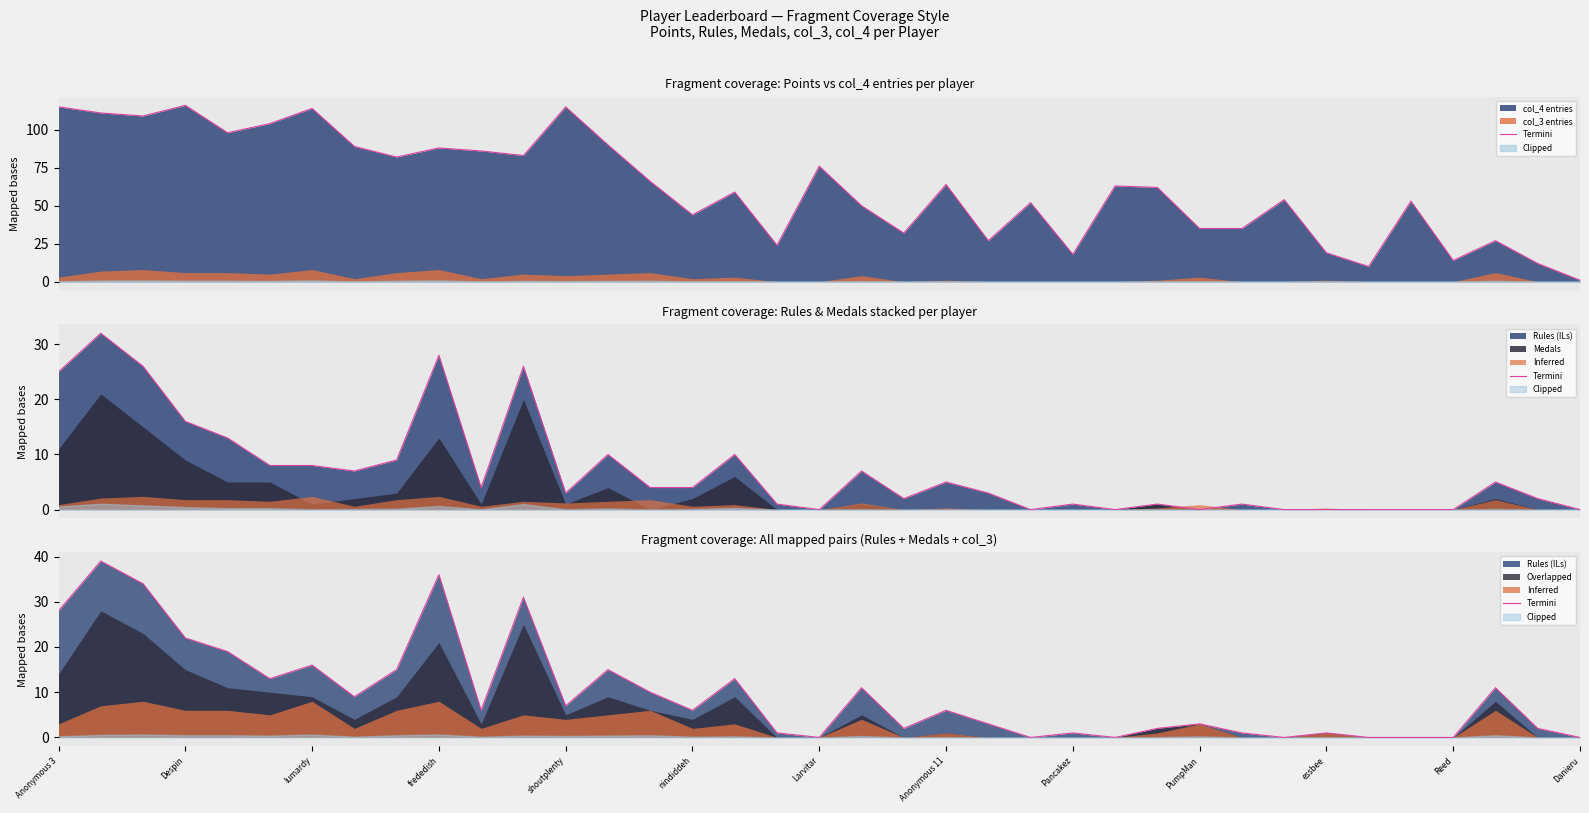

Does the chart display data point markers on the line(s)?

No